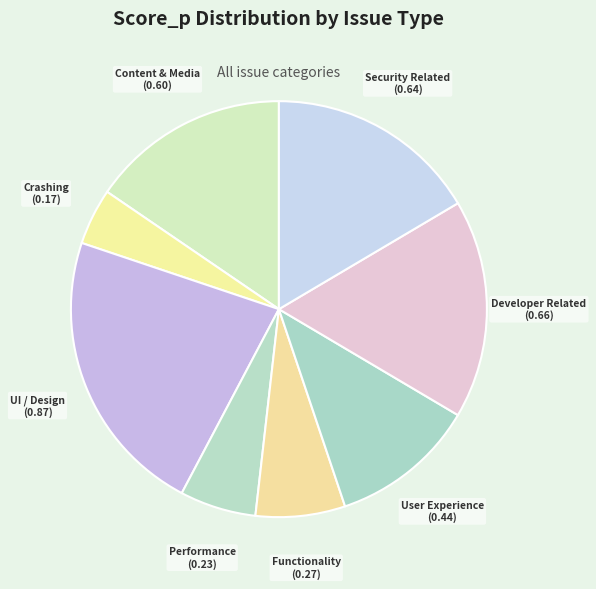

Does any single category account for the majority?

No